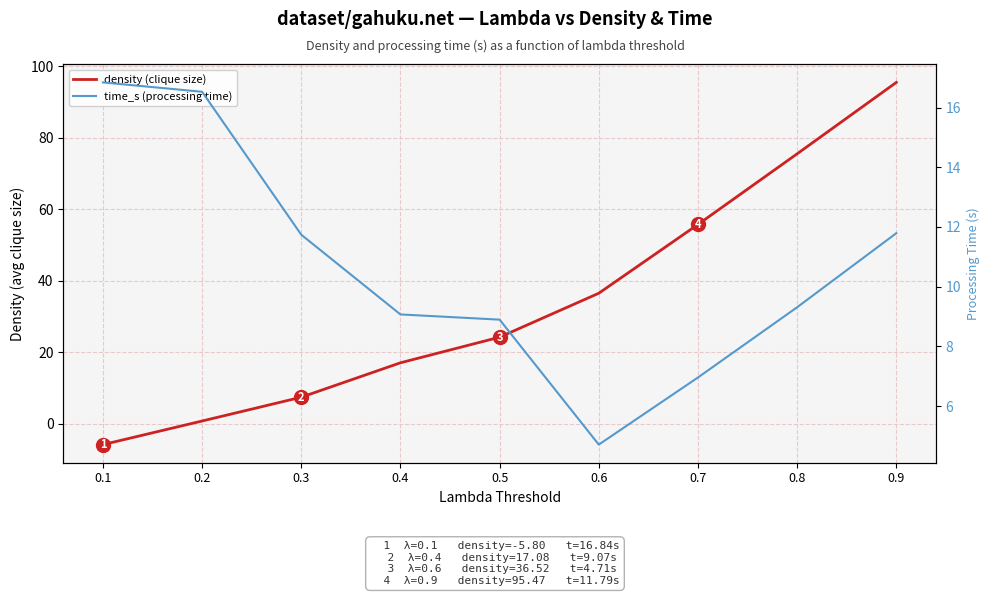

Rank the series at 0.6 from highest to lowest value.

density (clique size), time_s (processing time)